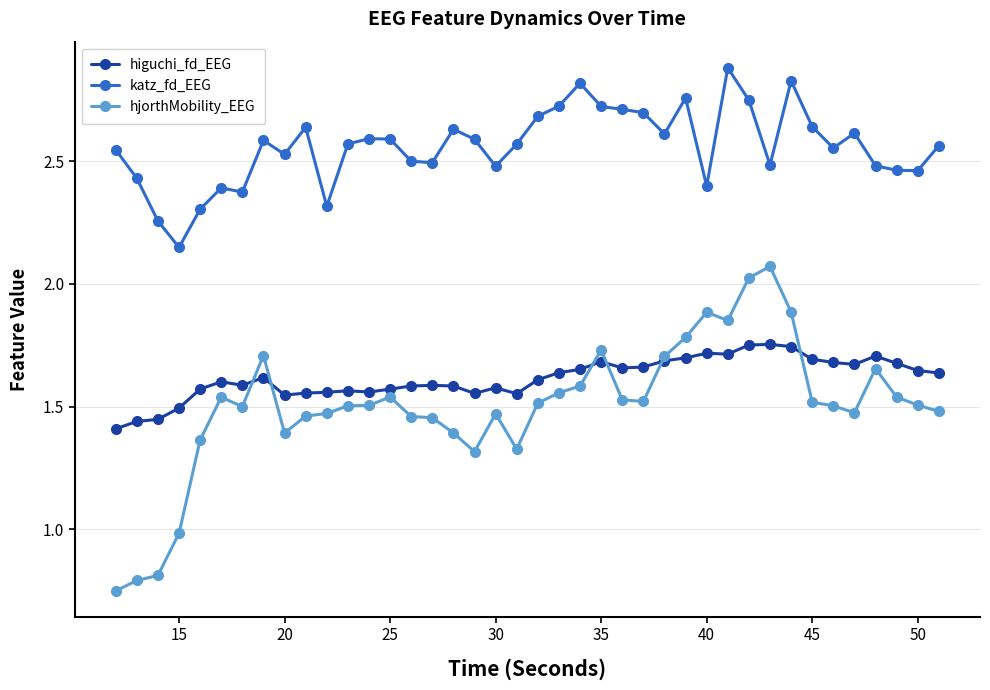

True or false: higuchi_fd_EEG and katz_fd_EEG intersect in this chart.

False